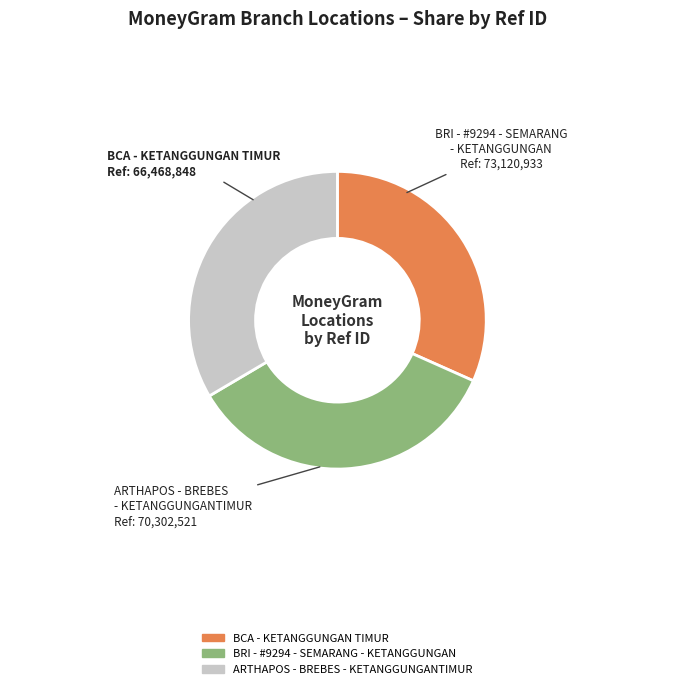

What is the largest slice in the pie chart?

BRI - #9294 - SEMARANG - KETANGGUNGAN